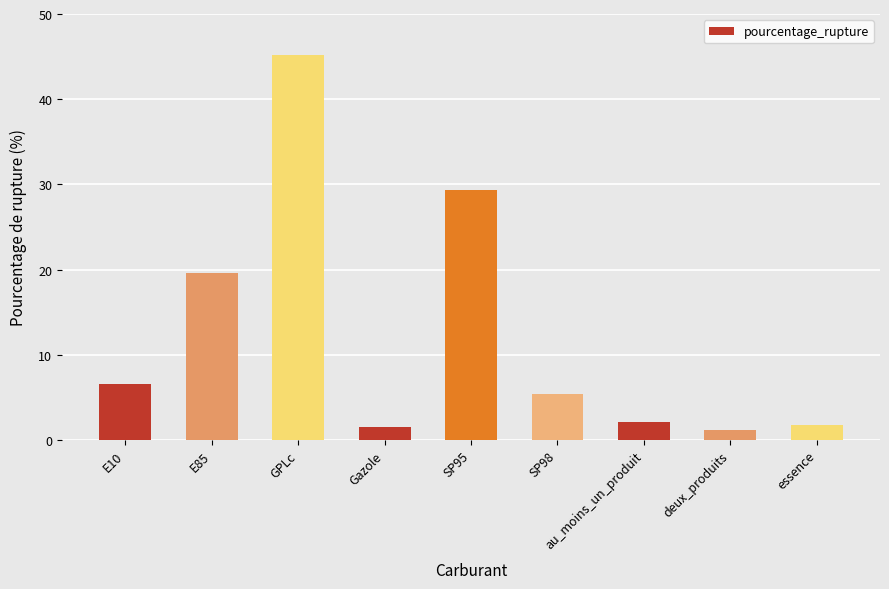

The chart shows a value of 27.1 at E85. True or false?

False